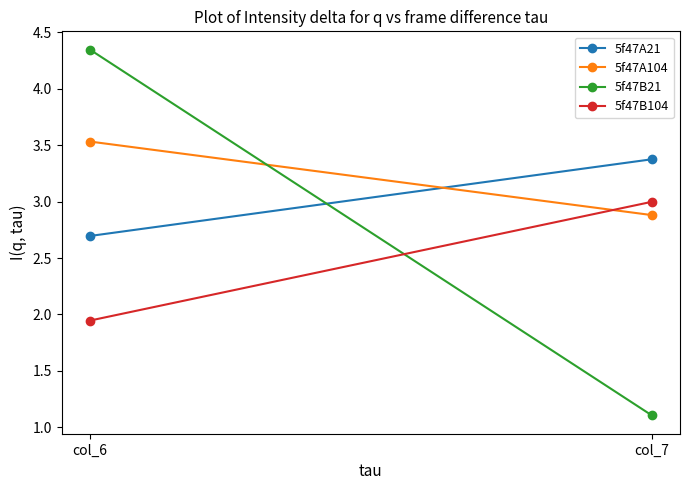

What is the difference between the highest and lowest values at col_6?

2.4